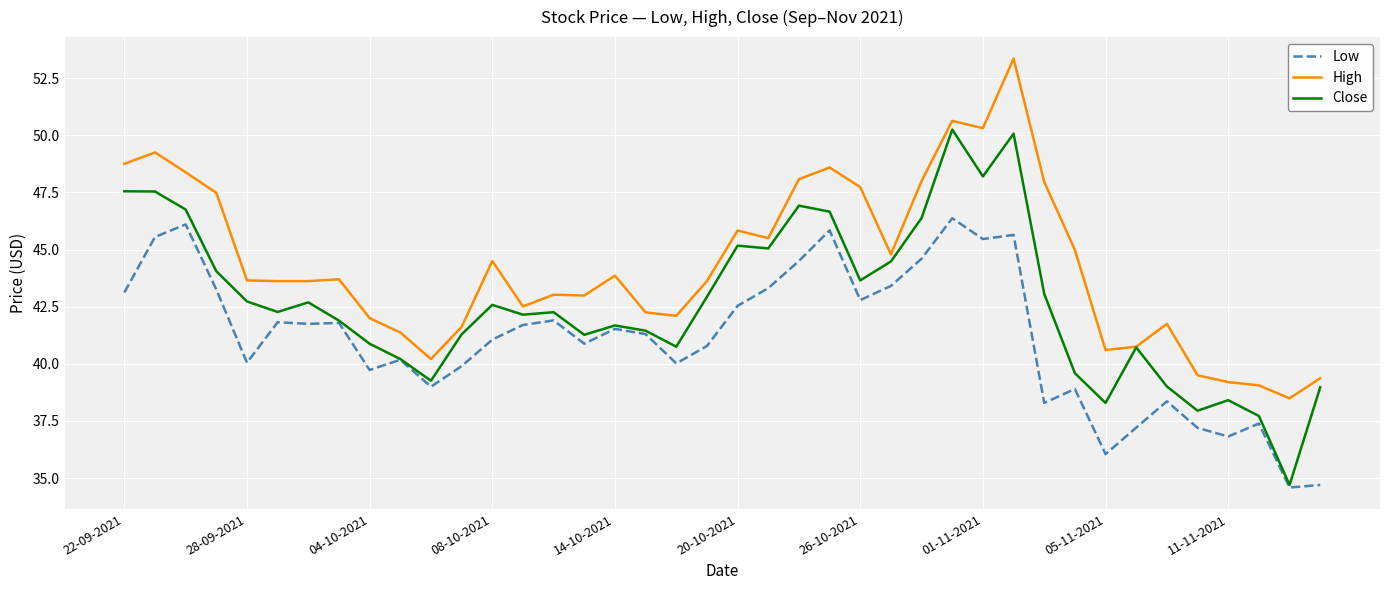

True or false: High and Low cross at least once.

False